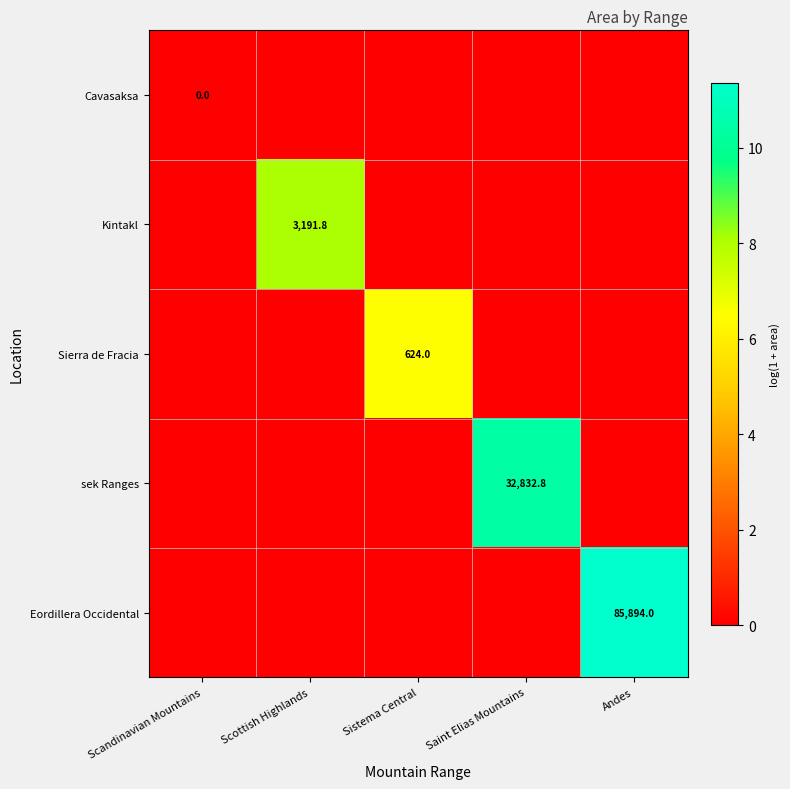

The sek Ranges series shows 22575.5 at Saint Elias Mountains. True or false?

False